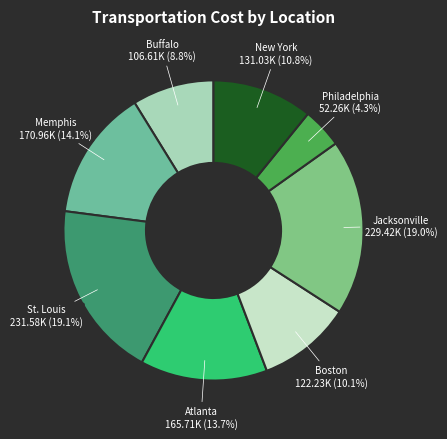

To the nearest percent, what is the difference between the largest and smallest slice percentages?

15%